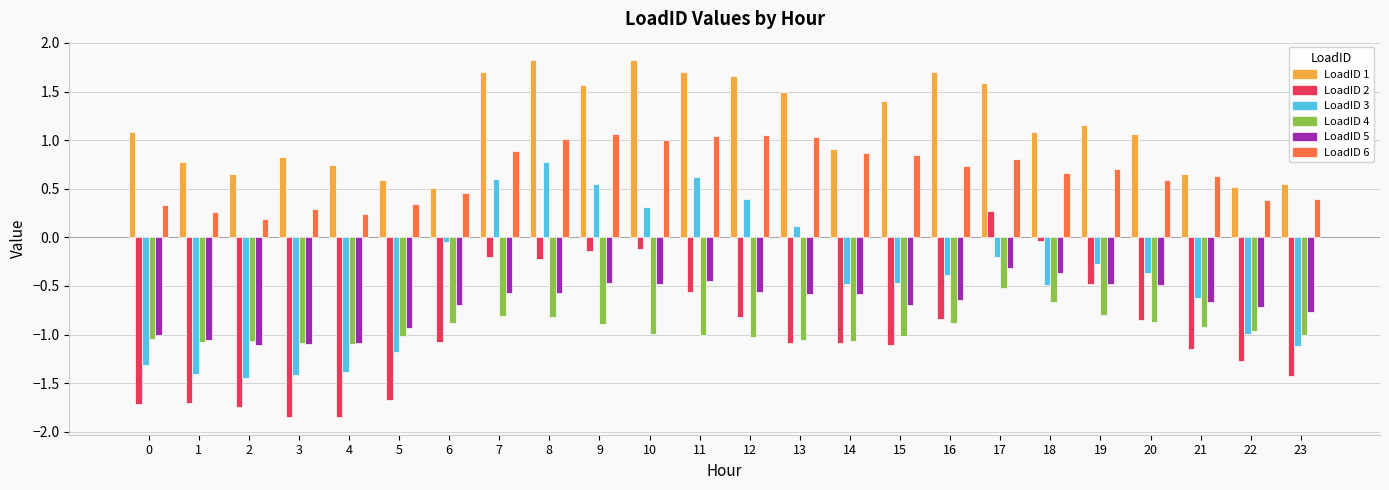

Does the chart contain stacked bars?

No